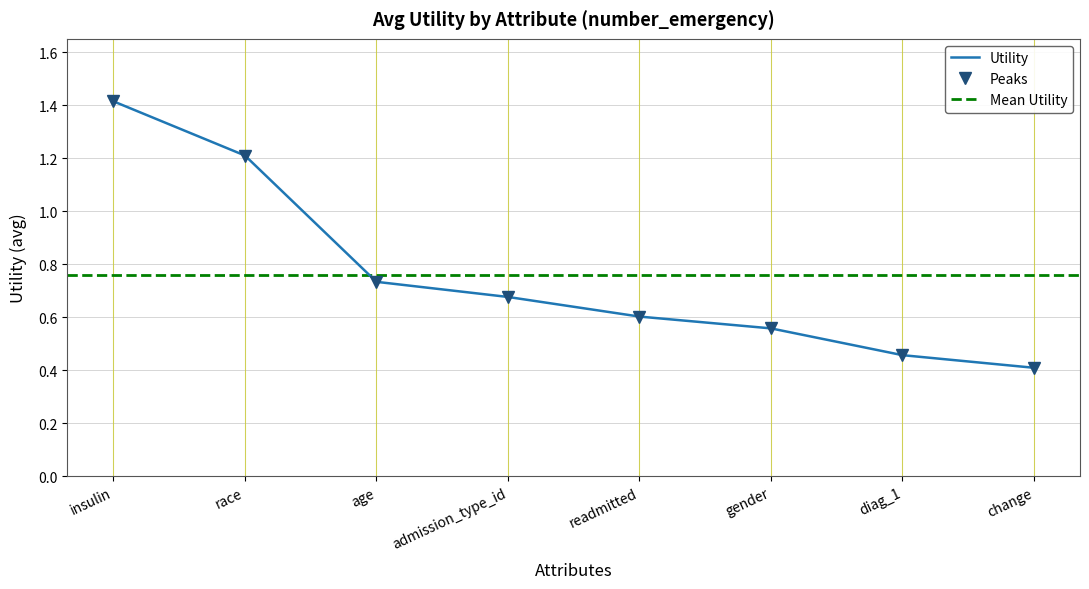

What is the label of the 8th point from the right?

insulin